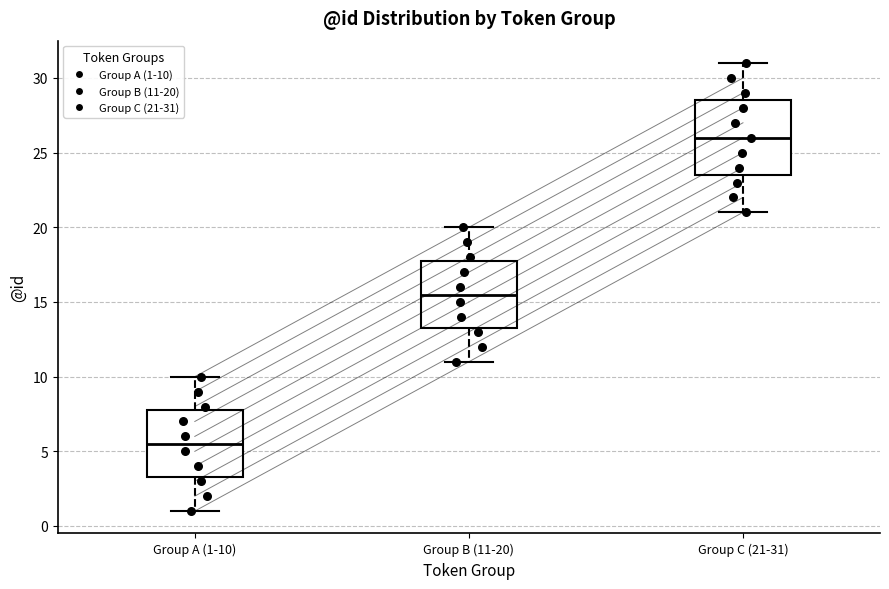

Where does the upper whisker of the box for Group A (1-10) end on the y-axis? The values are not printed on the chart, so give them approximately, as read against the axis.

10.0